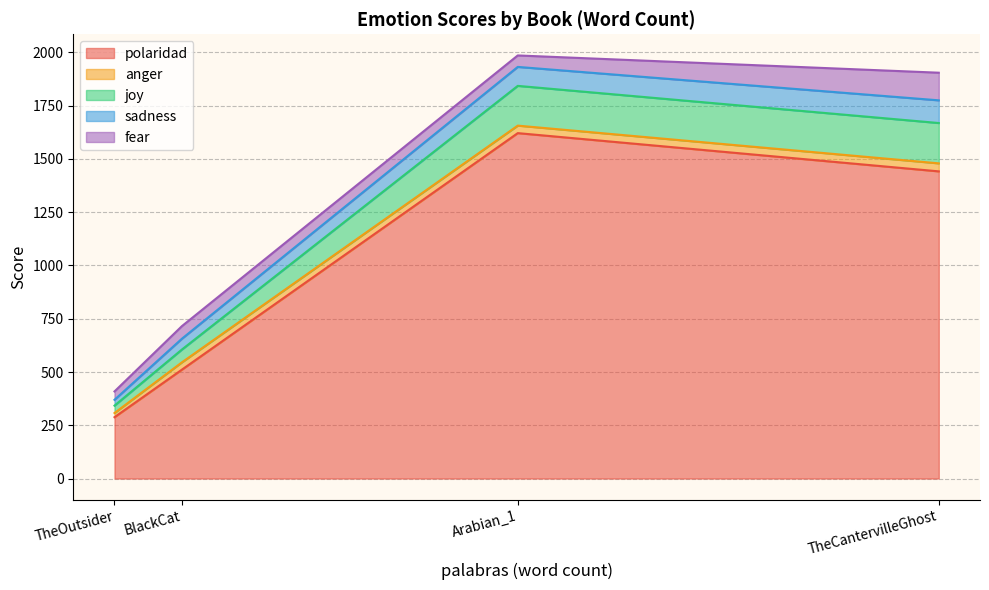

List the series in order of their peak value, highest first.

polaridad, joy, fear, sadness, anger